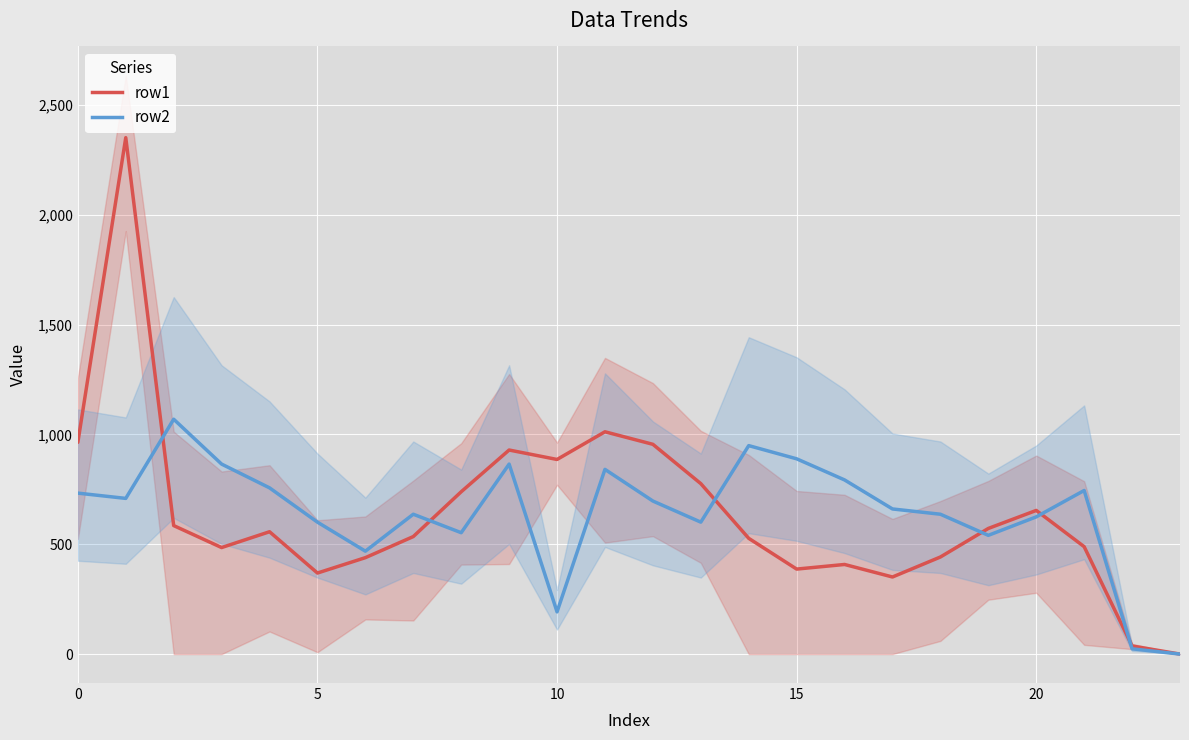

Which series has the largest range (max minus min)?

row1